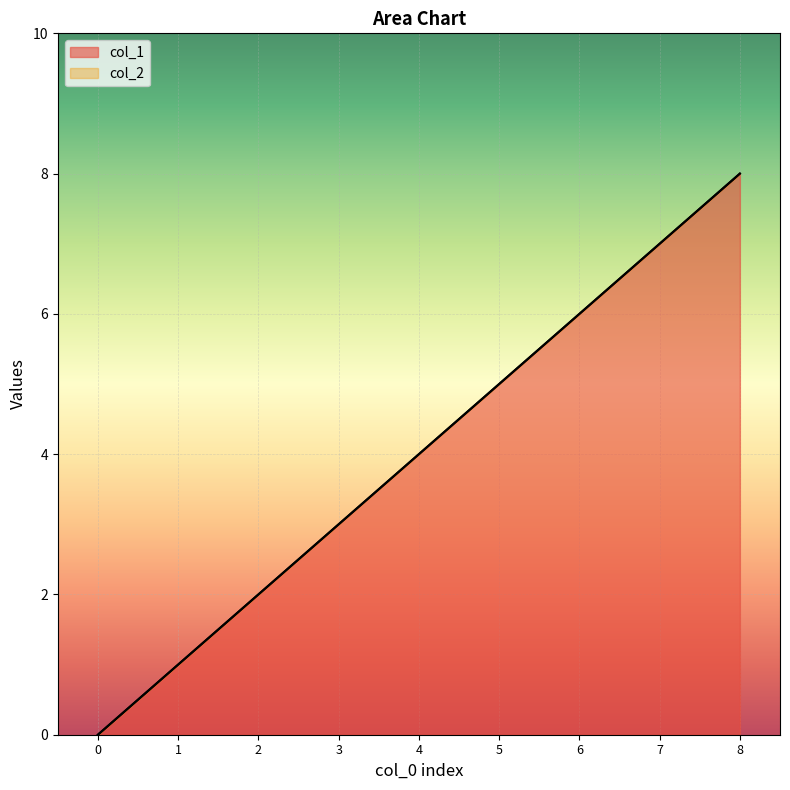

Rank the categories by value from highest to lowest.

8, 7, 6, 5, 4, 3, 2, 1, 0